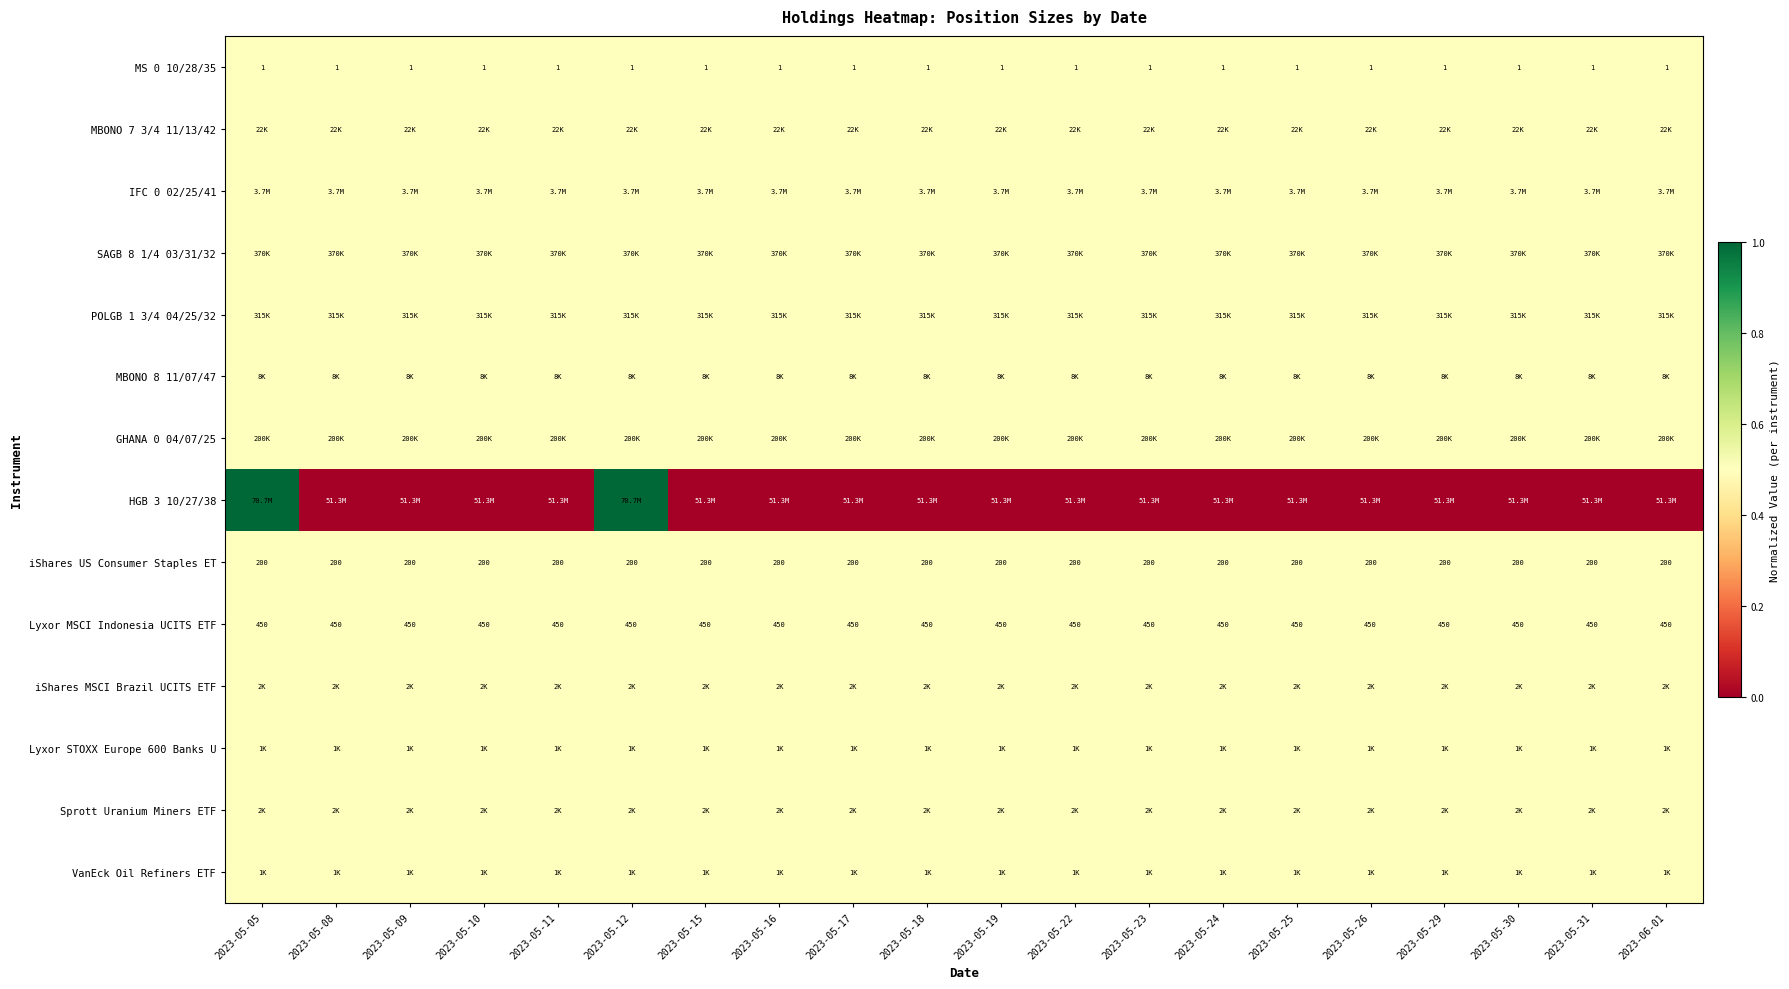

Is it true that iShares US Consumer Staples ET equals 200.0 at 2023-05-23?

True